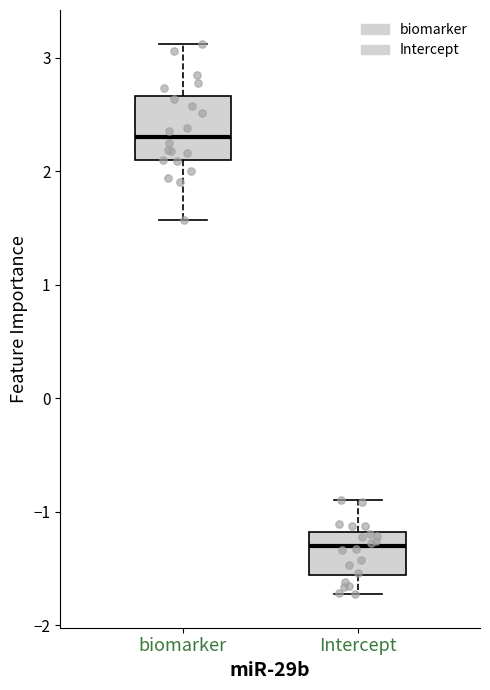

Reading left to right, transcribe this box plot: for each box, give where its median line is, the range the box spans, and where its two whiskers end, as read against the y-axis. The values are not printed on the chart, so give them approximately, as read against the axis.

biomarker: median 2.3, box 2.1 to 2.7, whiskers 1.6 to 3.1
Intercept: median -1.3, box -1.6 to -1.2, whiskers -1.7 to -0.9